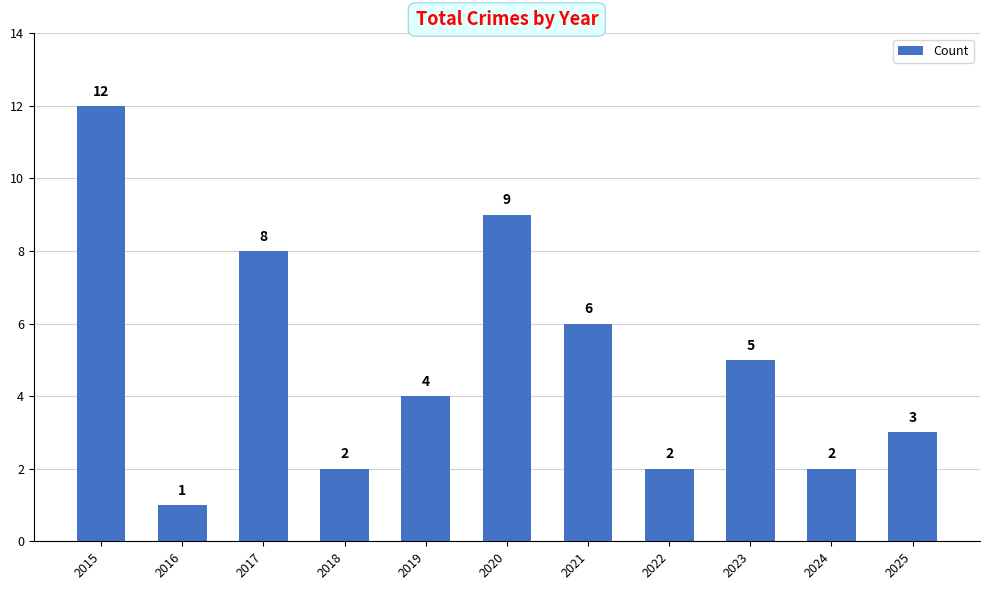

How many bars are there in total?

11